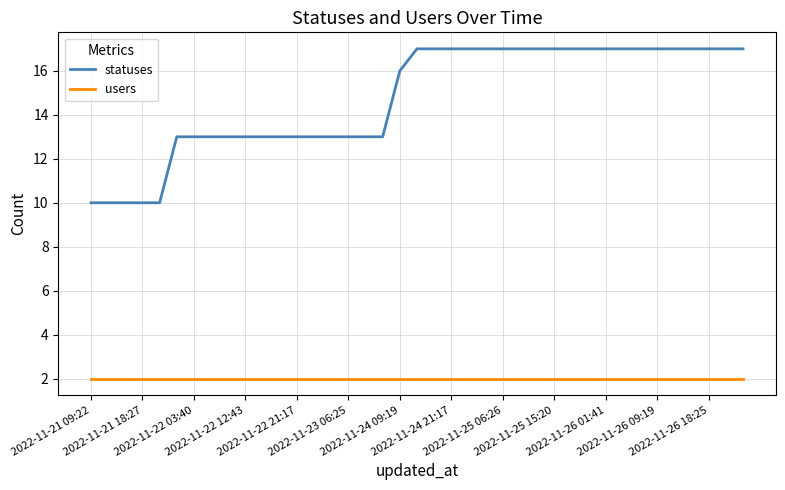

List the series in order of their overall mean, lowest first.

users, statuses